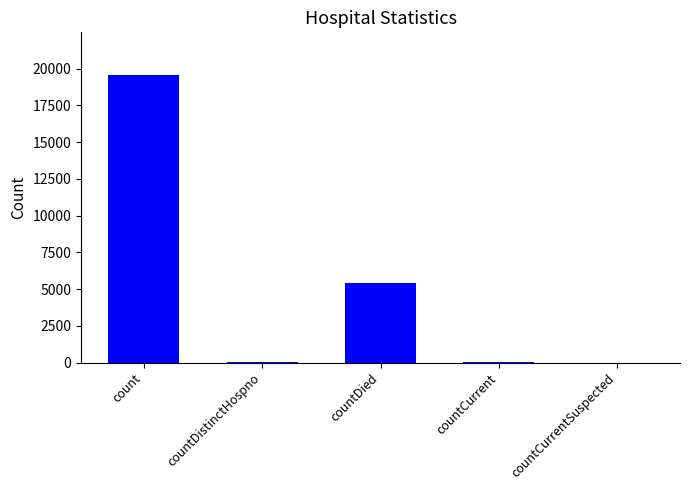

How many series are shown in this chart?

1